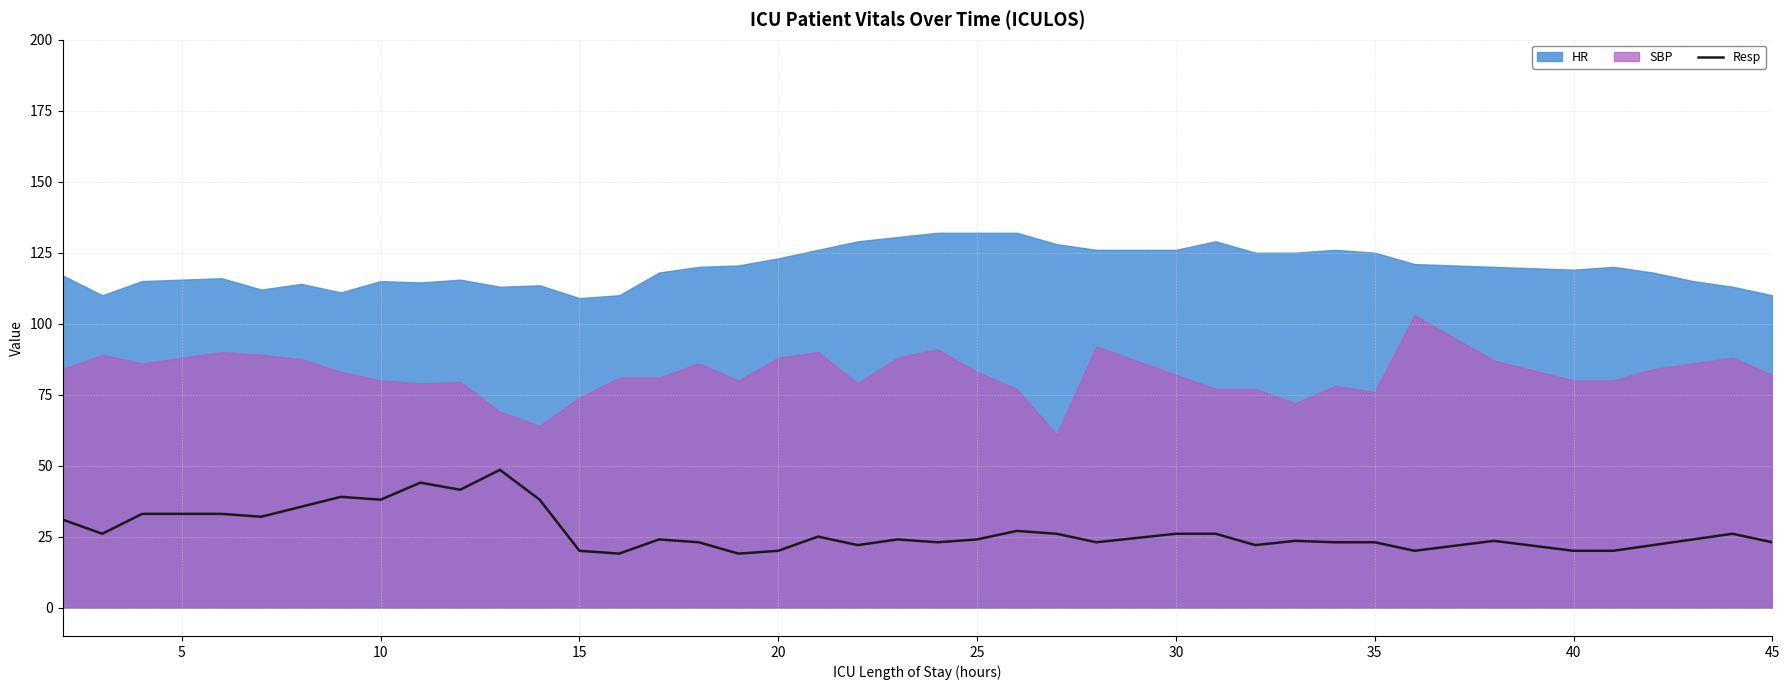

What is the highest value of the Resp series?

48.5